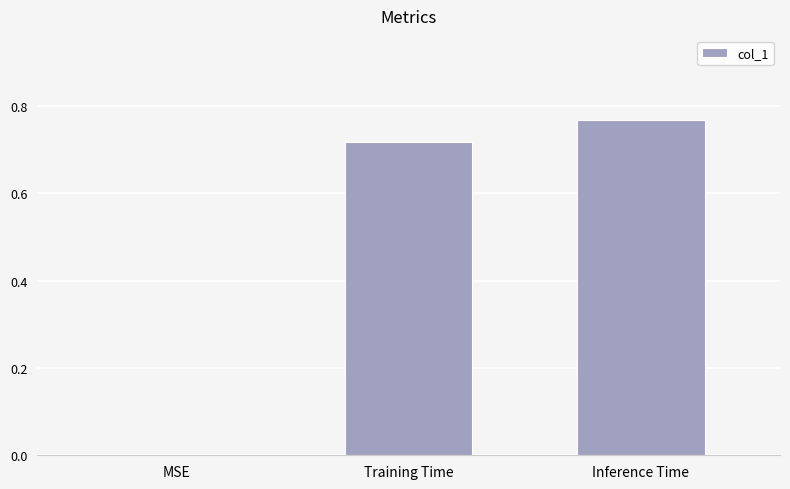

What is the change in value from MSE to Inference Time?

+0.8